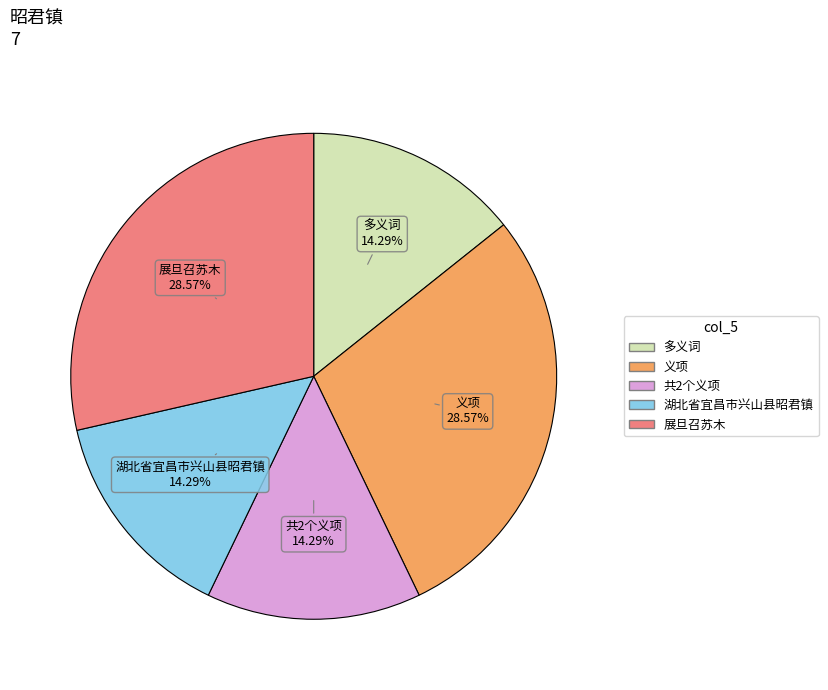

Is there any slice that represents more than half of the pie?

No